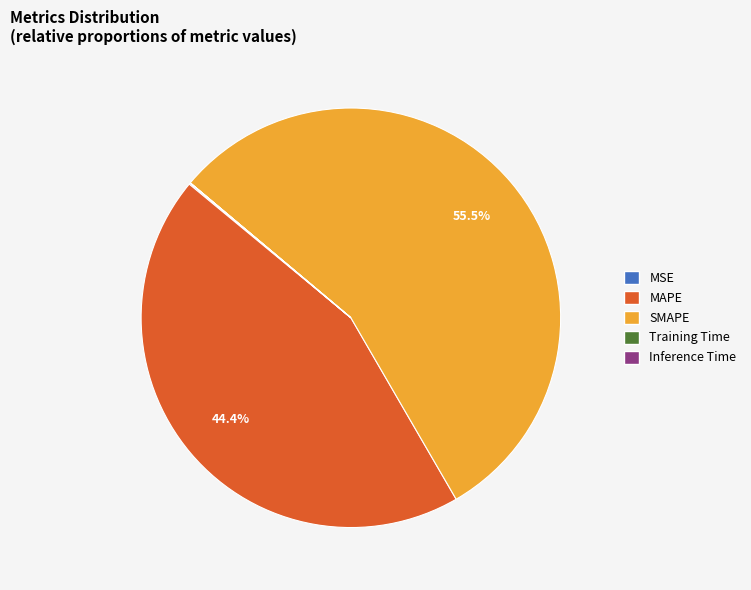

What percentage is NOT represented by SMAPE?

44.5%